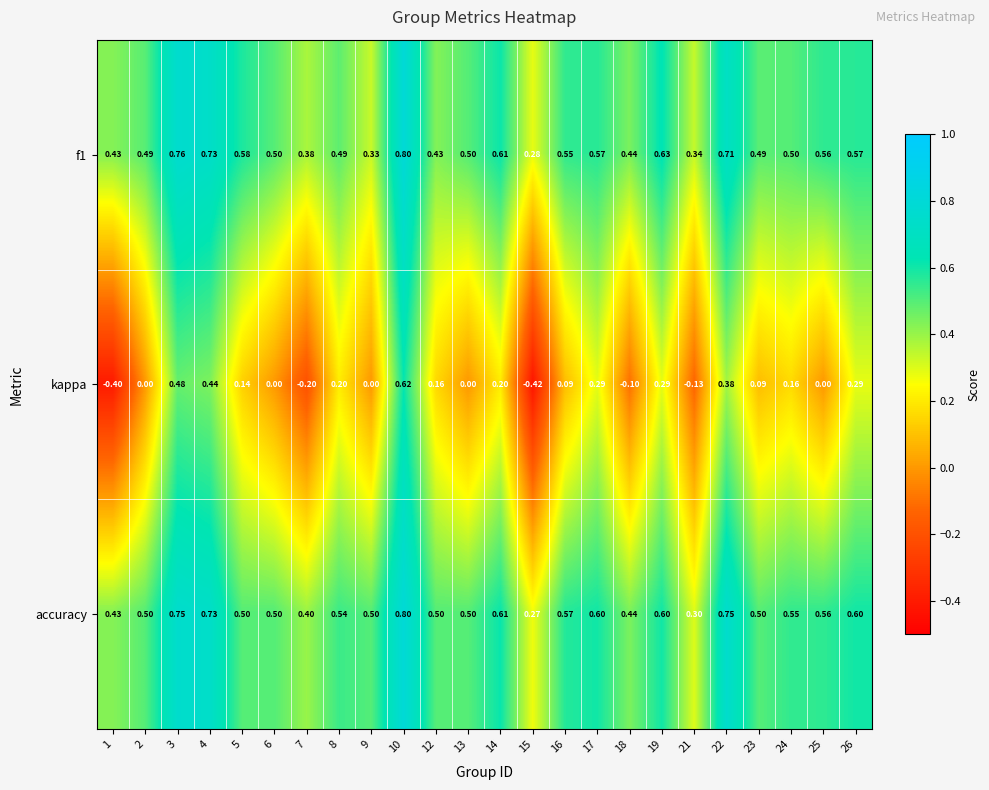

Which series has the largest range (max minus min)?

kappa